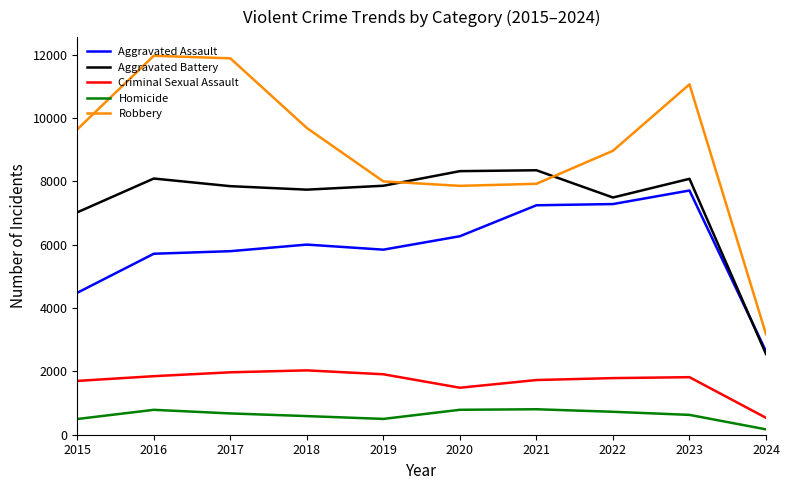

Where is Criminal Sexual Assault nearest to the value 1282?

2020